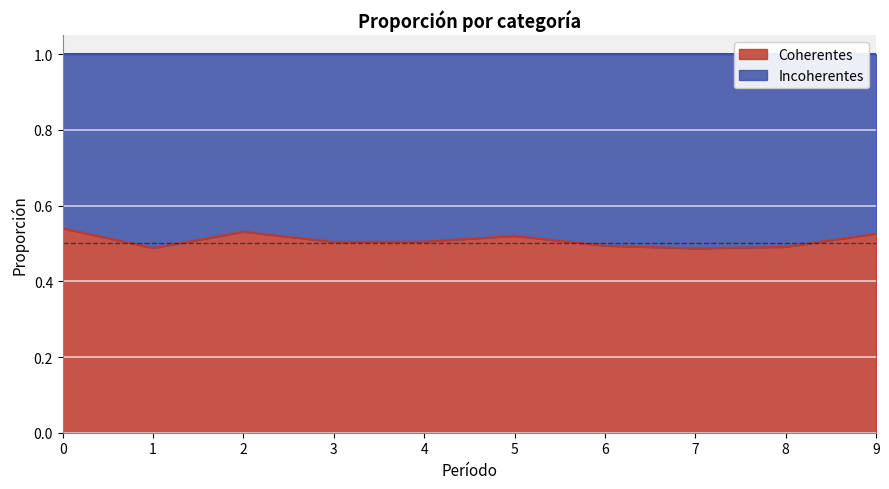

Rank the categories by value from lowest to highest.

7, 1, 8, 6, 3, 4, 5, 9, 2, 0